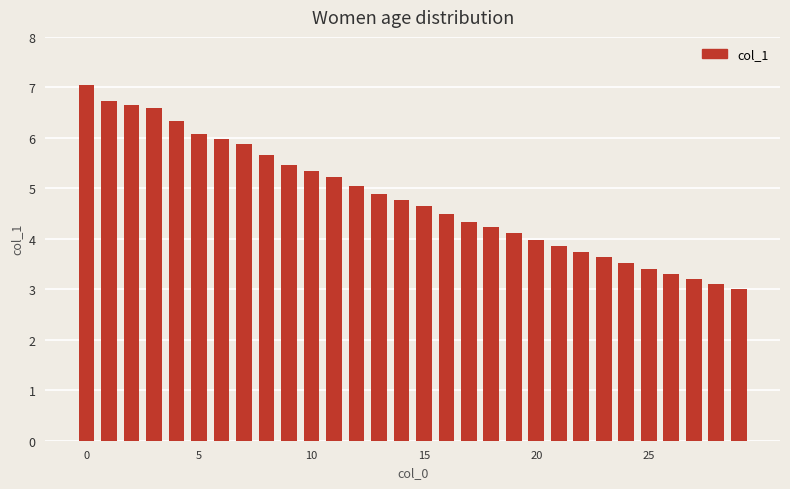

What is the value of the 17th bar from the left?

4.5